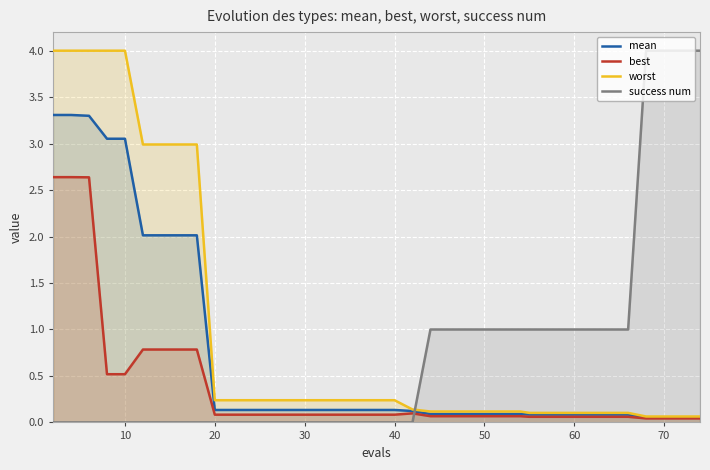

Reading left to right, transcribe all the data shown in this chart.

mean: 3.3	3.3	3.3	3.1	3.1	2.0	2.0	2.0	2.0	0.1	0.1	0.1	0.1	0.1	0.1	0.1	0.1	0.1	0.1	0.1	0.1	0.1	0.1	0.1	0.1	0.1	0.1	0.1	0.1	0.1	0.1	0.1	0.1	0.1	0.1	0.1	0.1	0.1	0.1	0.1
best: 2.6	2.6	2.6	0.5	0.5	0.8	0.8	0.8	0.8	0.1	0.1	0.1	0.1	0.1	0.1	0.1	0.1	0.1	0.1	0.1	0.1	0.1	0.1	0.1	0.1	0.1	0.1	0.1	0.1	0.1	0.1	0.1	0.1	0.1	0.1	0.1	0.0	0.0	0.0	0.0
worst: 4.0	4.0	4.0	4.0	4.0	3.0	3.0	3.0	3.0	0.2	0.2	0.2	0.2	0.2	0.2	0.2	0.2	0.2	0.2	0.2	0.2	0.1	0.1	0.1	0.1	0.1	0.1	0.1	0.1	0.1	0.1	0.1	0.1	0.1	0.1	0.1	0.1	0.1	0.1	0.1
success num: 0.0	0.0	0.0	0.0	0.0	0.0	0.0	0.0	0.0	0.0	0.0	0.0	0.0	0.0	0.0	0.0	0.0	0.0	0.0	0.0	0.0	0.0	1.0	1.0	1.0	1.0	1.0	1.0	1.0	1.0	1.0	1.0	1.0	1.0	1.0	1.0	4.0	4.0	4.0	4.0